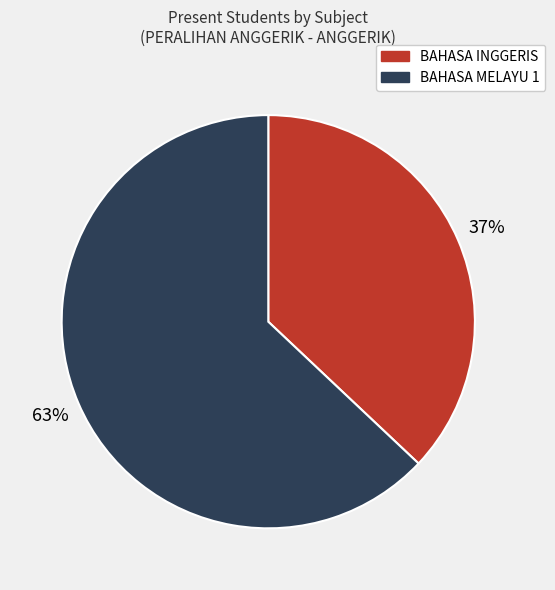

To the nearest percent, what is the average slice percentage?

50%